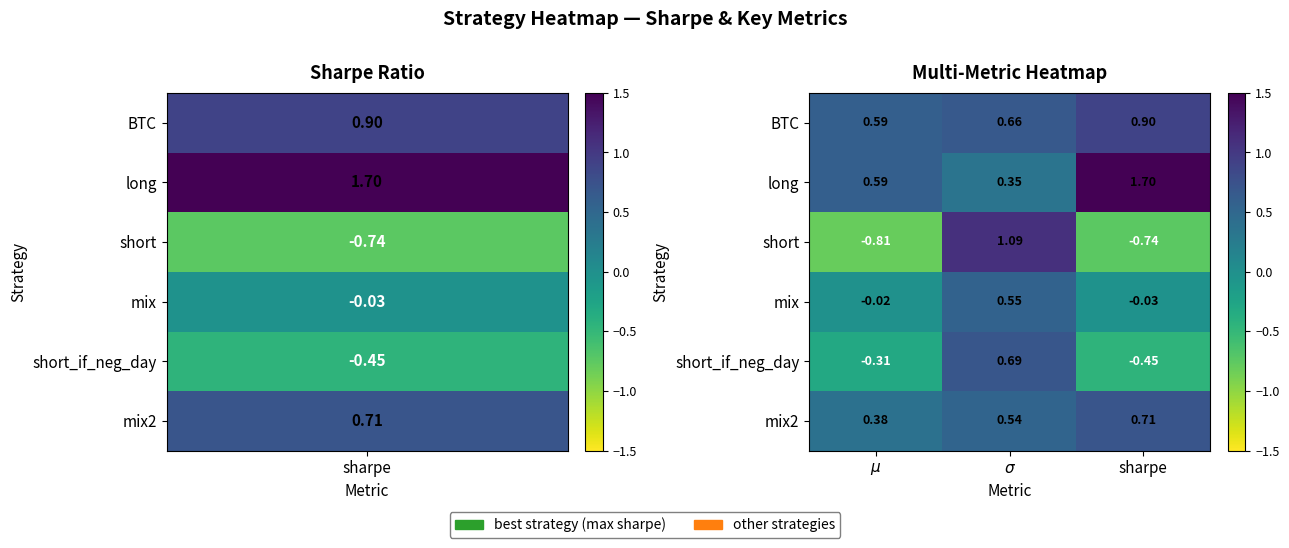

List the series in order of their peak value, highest first.

long, short, BTC, mix2, short_if_neg_day, mix